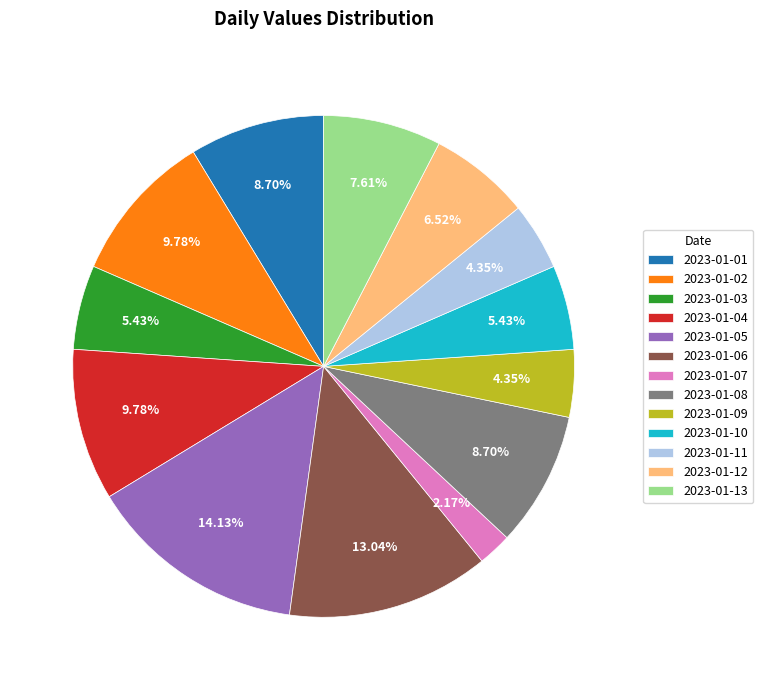

What percentage do 2023-01-06 and 2023-01-03 together represent?

18.5%